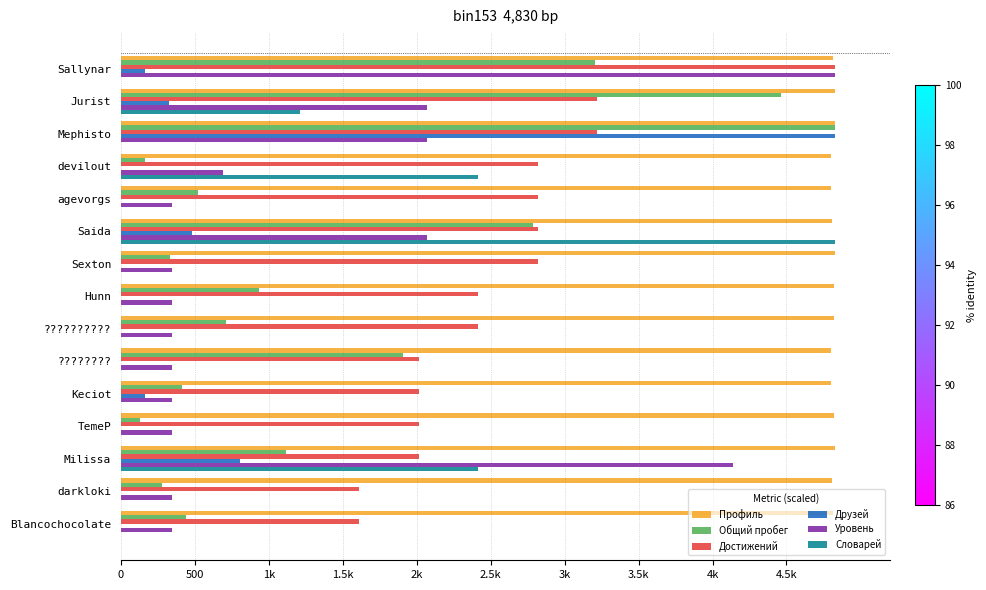

What are all the series names shown in the legend?

Профиль, Общий пробег, Достижений, Друзей, Уровень, Словарей